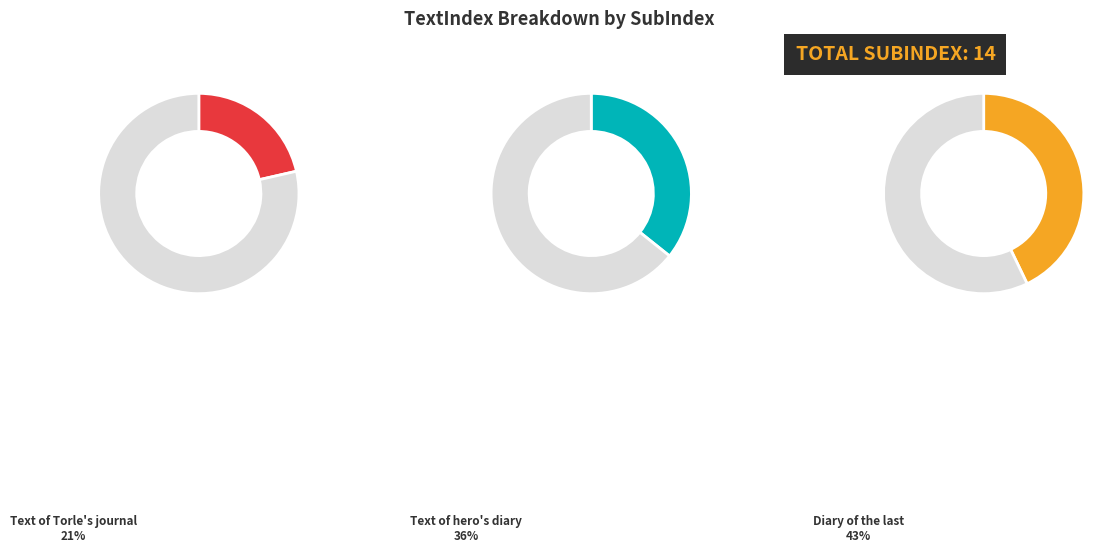

To the nearest percent, what percentage of the pie is 2?

21%